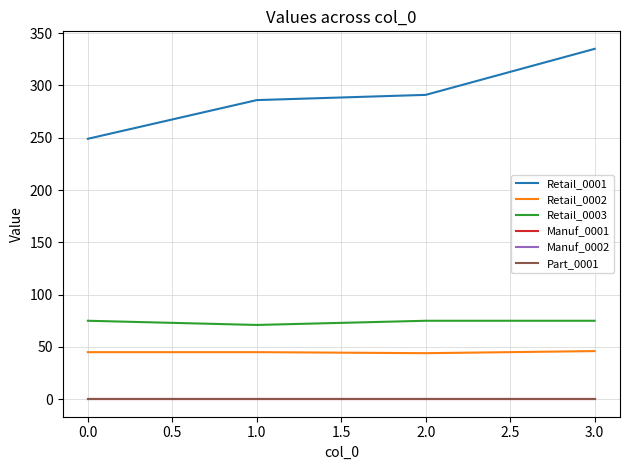

Does the chart display data point markers on the line(s)?

No